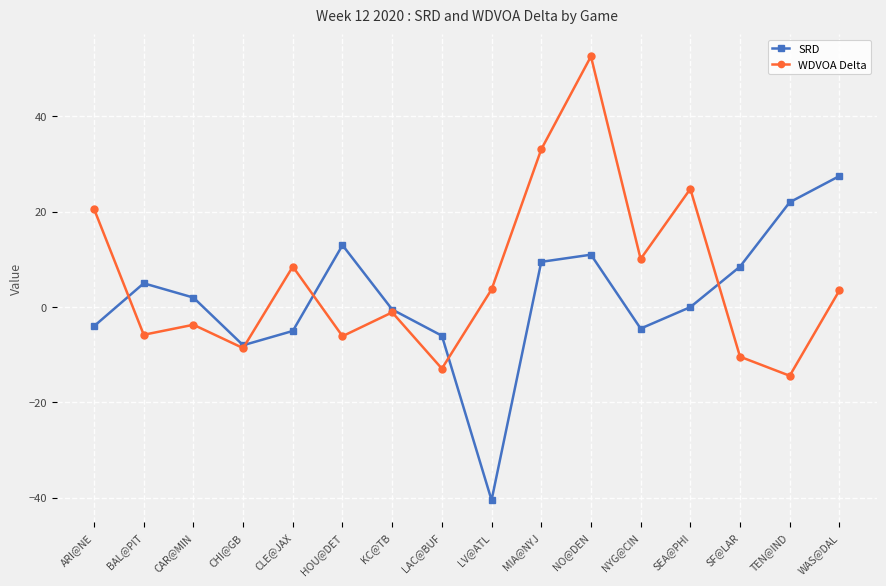

Which series changed the most between MIA@NYJ and NYG@CIN?

WDVOA Delta